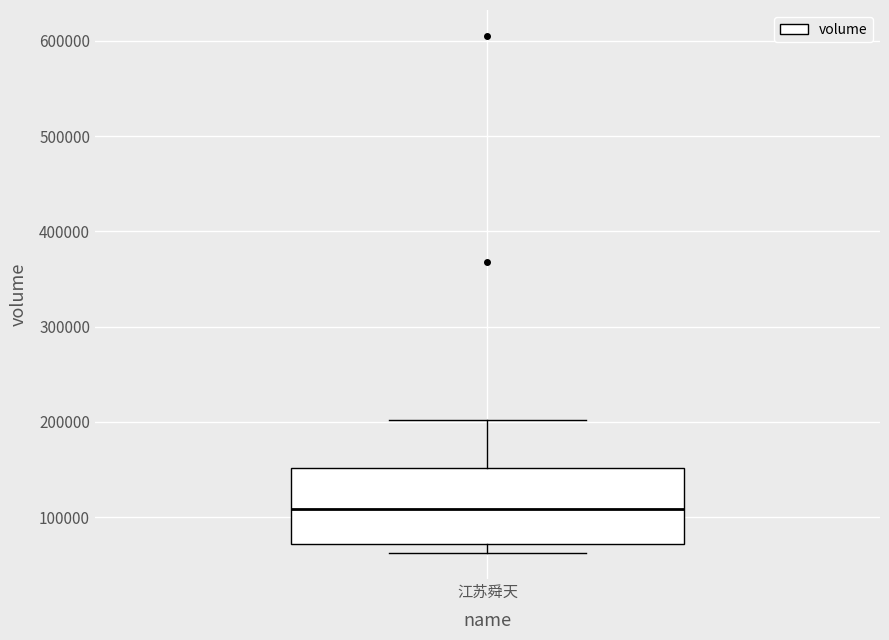

Where is the upper edge of the box for 江苏舜天 on the y-axis? The values are not printed on the chart, so give them approximately, as read against the axis.

150000